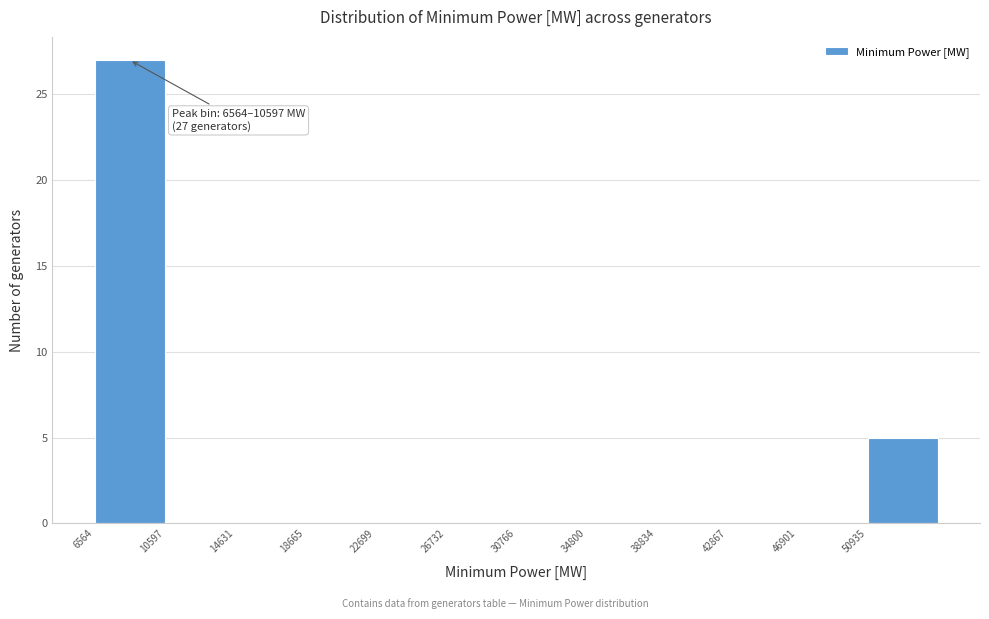

Over which range of the x-axis is the bar tallest?

6500 to 10500